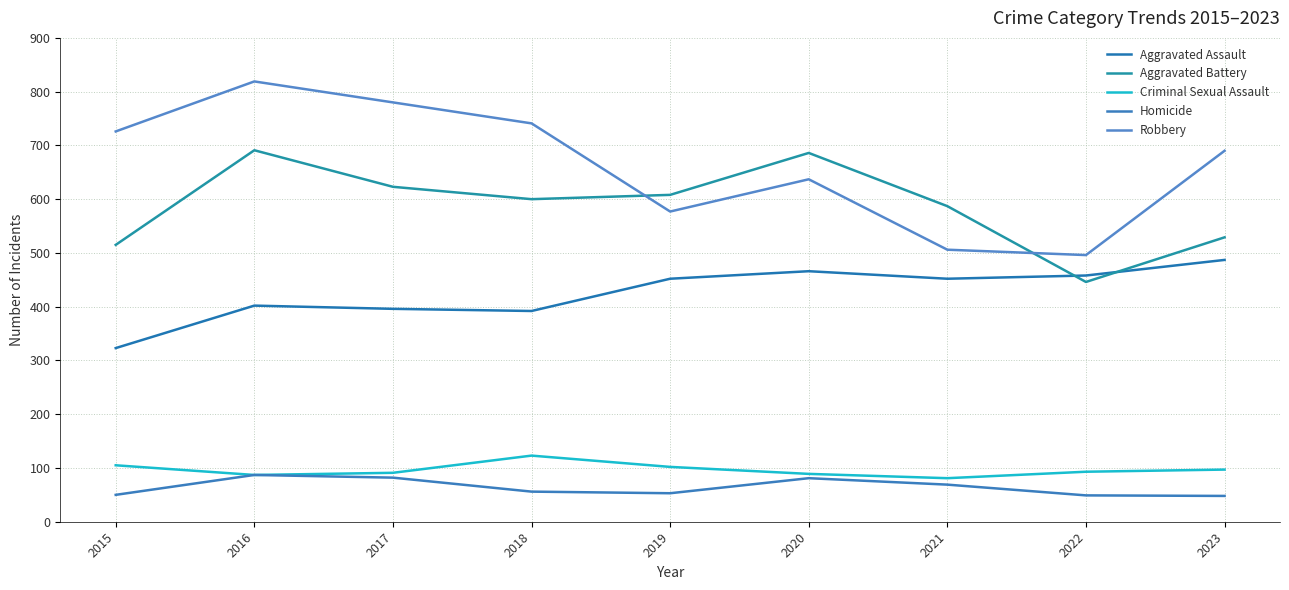

What is the approximate value of Criminal Sexual Assault at 2020, to the nearest 10?

90